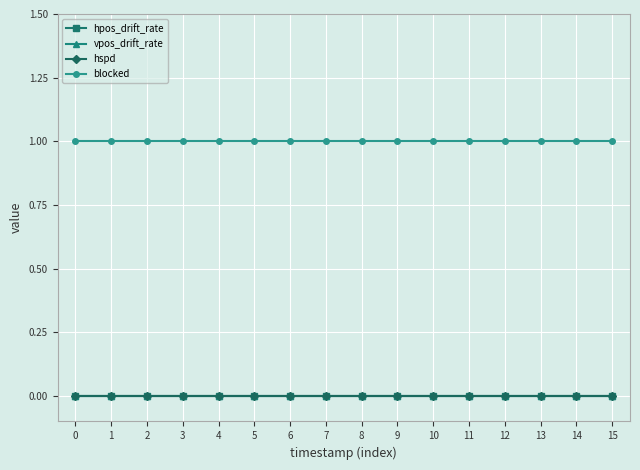

Reading left to right, what are all the values shown in this chart?

hpos_drift_rate: 0	0	0	0	0	0	0	0	0	0	0	0	0	0	0	0
vpos_drift_rate: 0	0	0	0	0	0	0	0	0	0	0	0	0	0	0	0
hspd: 0	0	0	0	0	0	0	0	0	0	0	0	0	0	0	0
blocked: 1	1	1	1	1	1	1	1	1	1	1	1	1	1	1	1